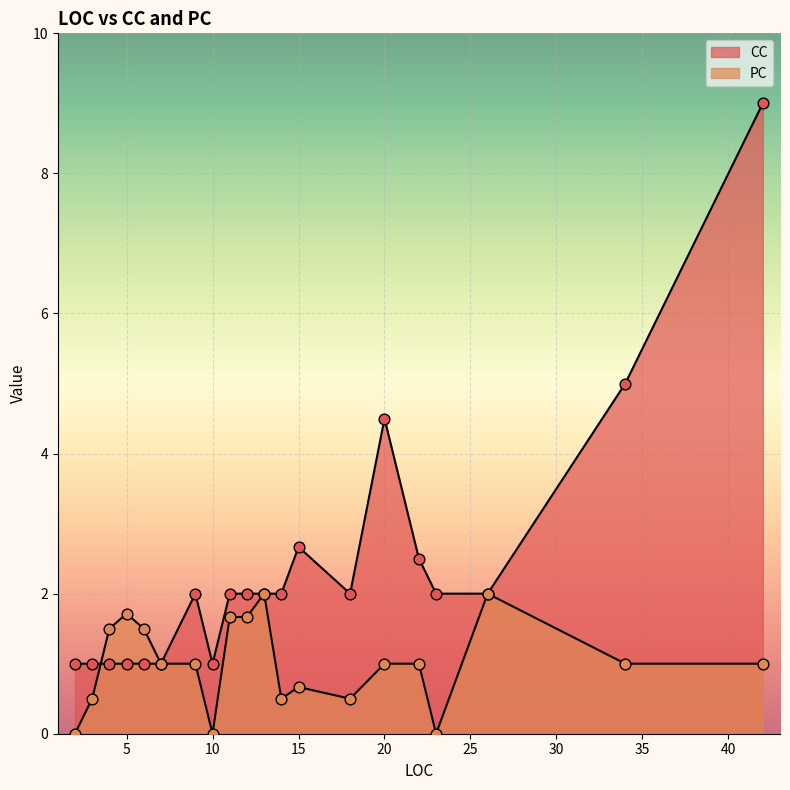

What are all the series names shown in the legend?

CC, PC